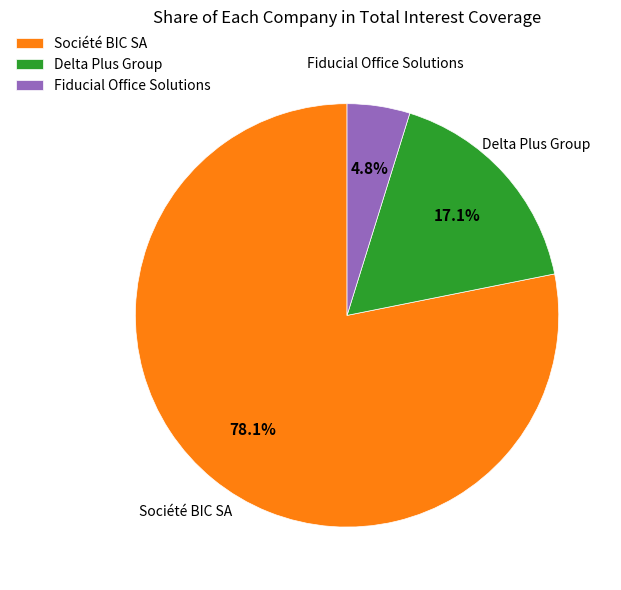

To the nearest percent, what is the difference between the largest and smallest slice percentages?

73%